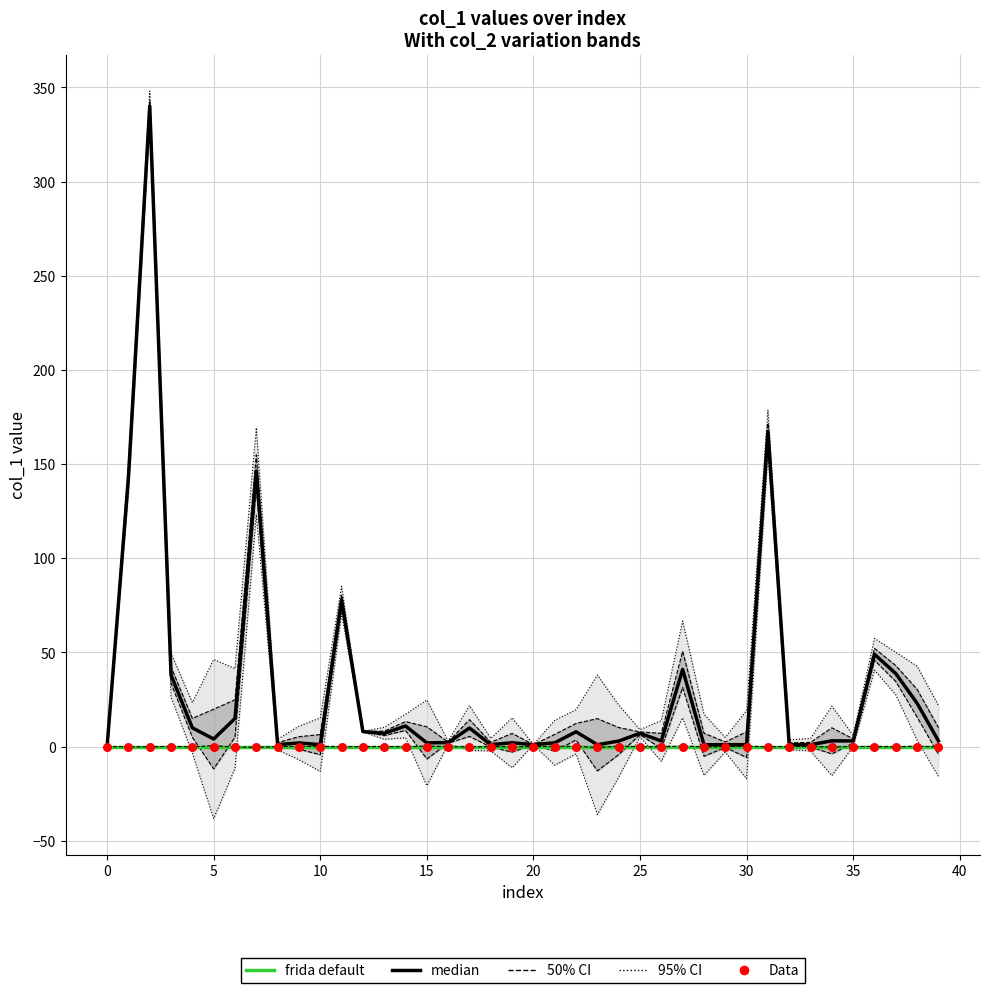

Which series has the largest total across all categories?

median